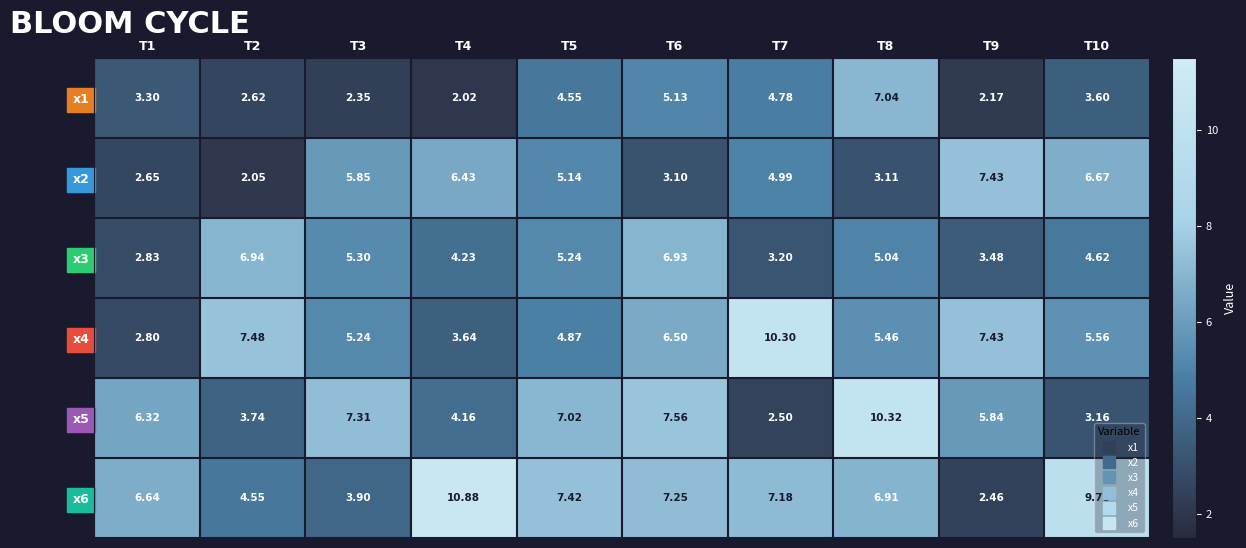

Is the value of x3 at T10 greater than the value of x1 at T6?

No